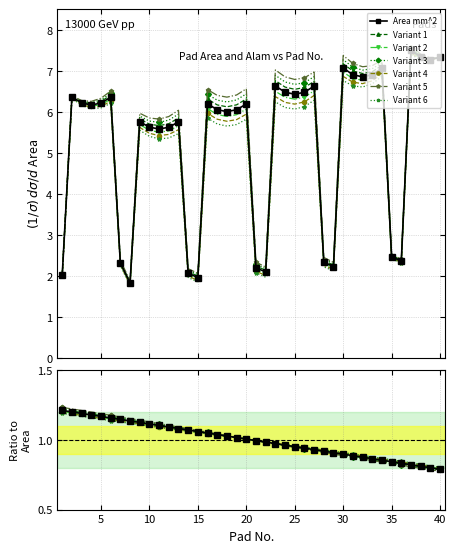

What is the difference between the highest and lowest values at 13?

4.7